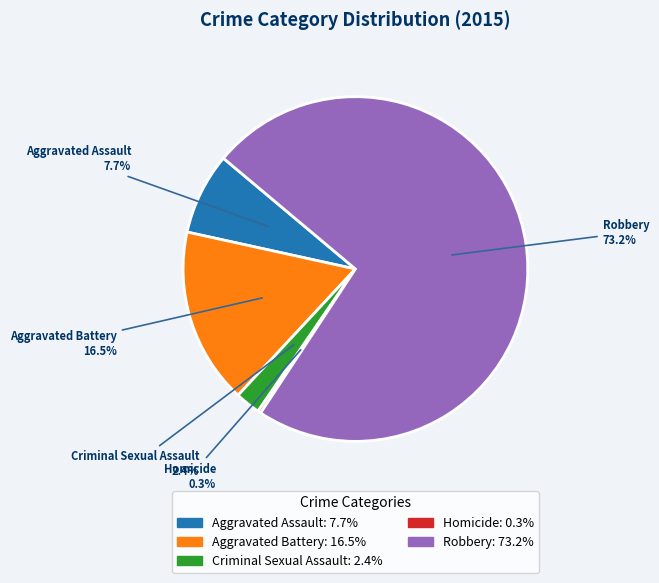

What is the majority slice?

Robbery